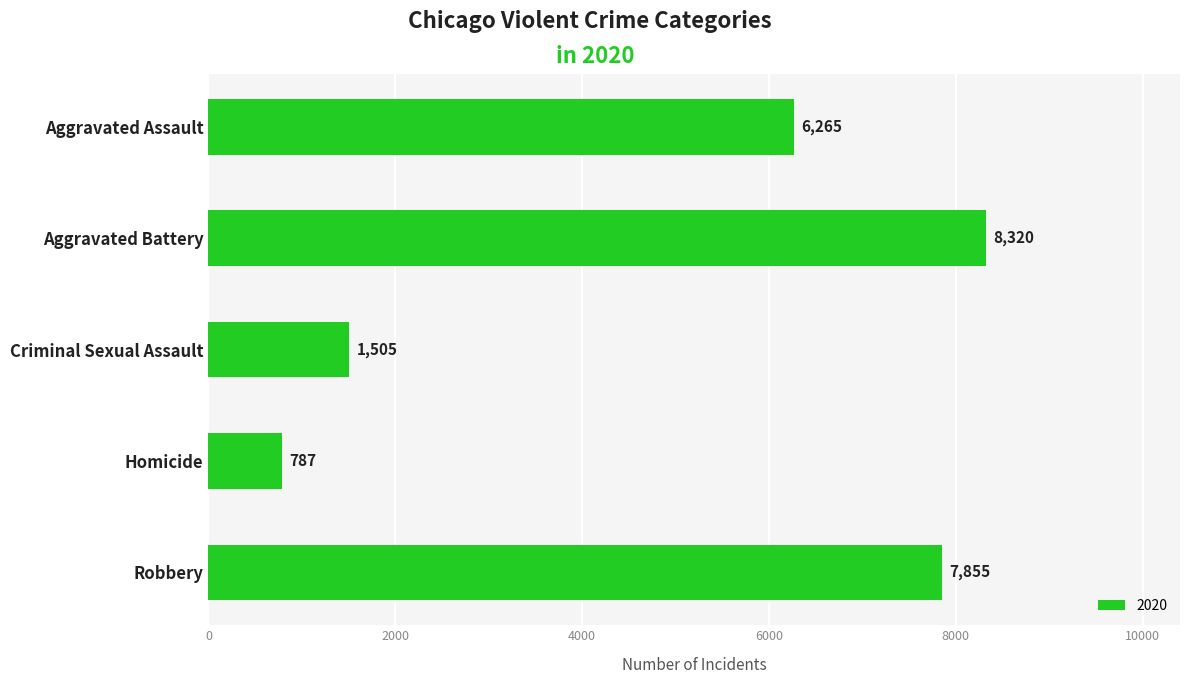

What is the label of the 4th bar from the bottom?

Aggravated Battery